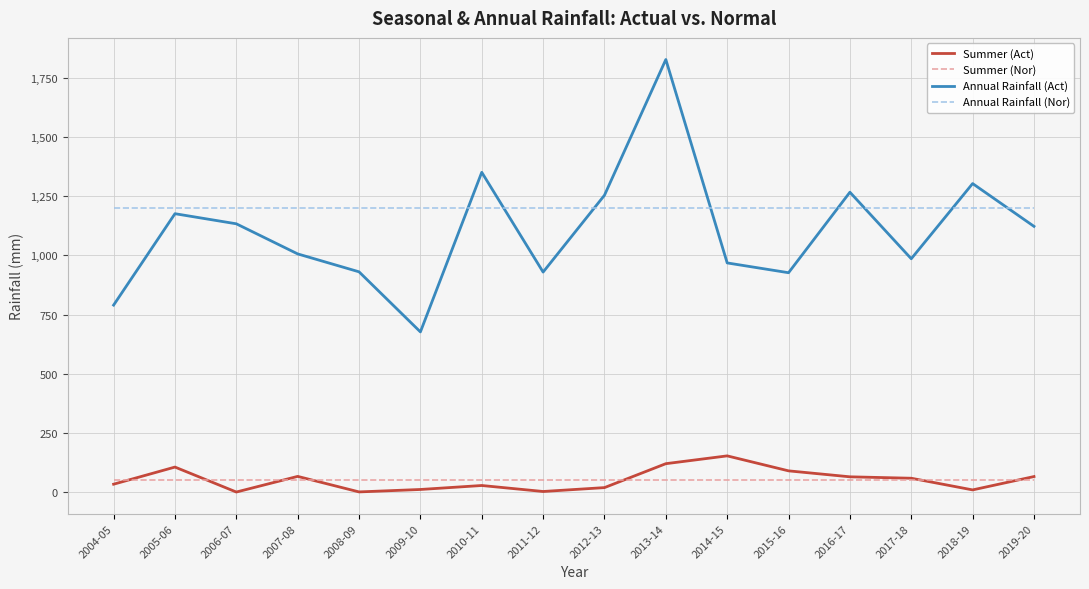

How many categories are shown in the chart?

16